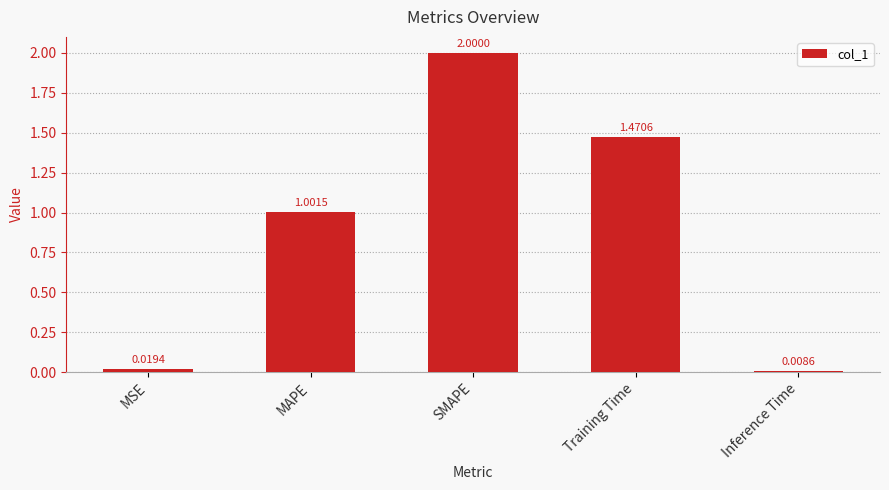

Which label corresponds to the largest value in the chart?

SMAPE